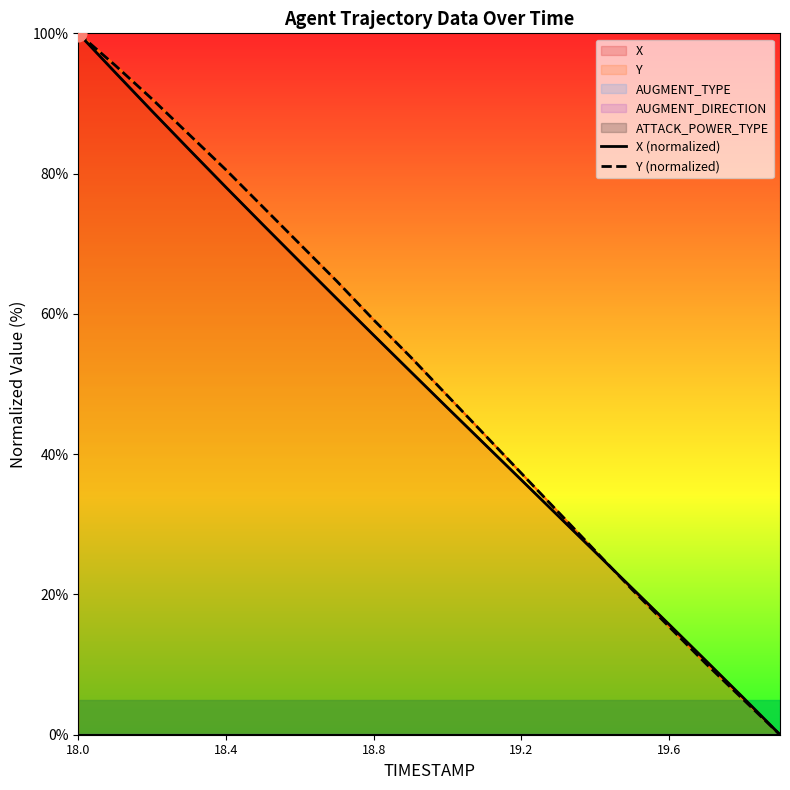

Reading left to right, what are all the values shown in this chart?

X (normalized): 100.0	94.4	88.9	83.4	78.0	72.7	67.4	62.2	56.9	51.8	46.6	41.4	36.3	31.2	26.0	20.9	15.7	10.5	5.3	0.0
Y (normalized): 100.0	95.4	90.6	85.6	80.5	75.2	70.0	64.7	59.1	53.8	48.3	42.8	37.3	31.7	26.2	20.7	15.4	10.1	5.0	0.0